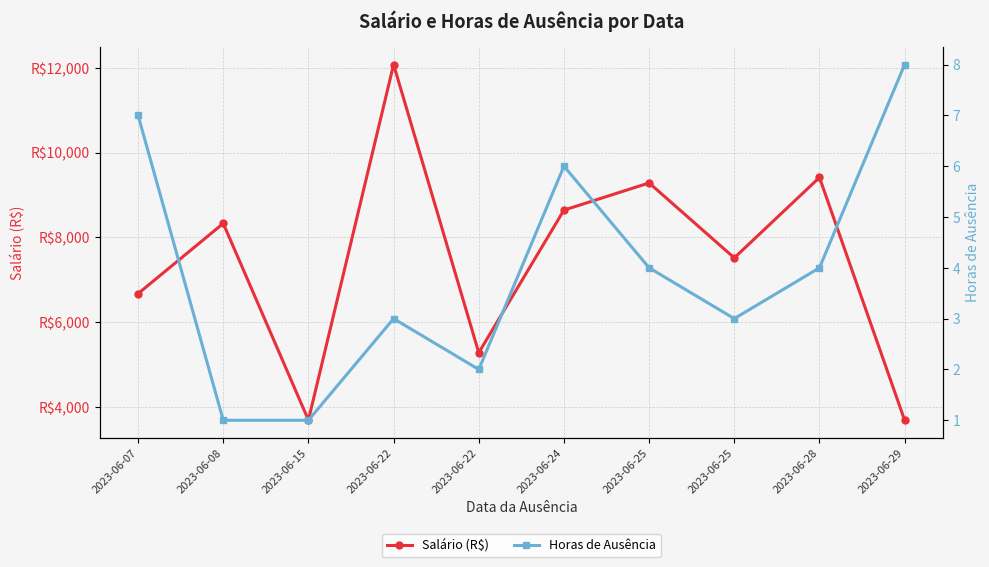

What is the minimum value shown in the chart?

1.0